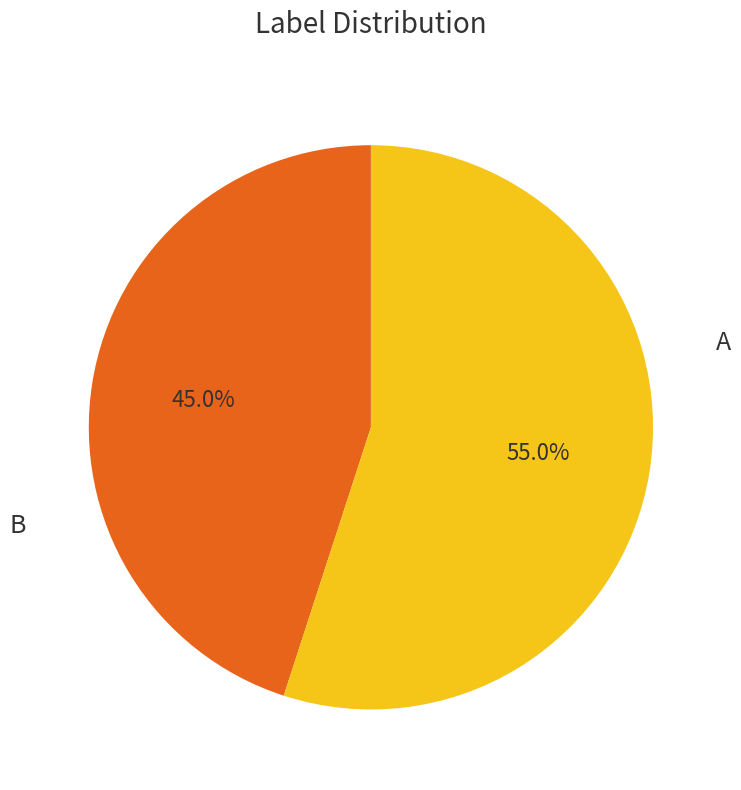

Does any single category account for the majority?

Yes